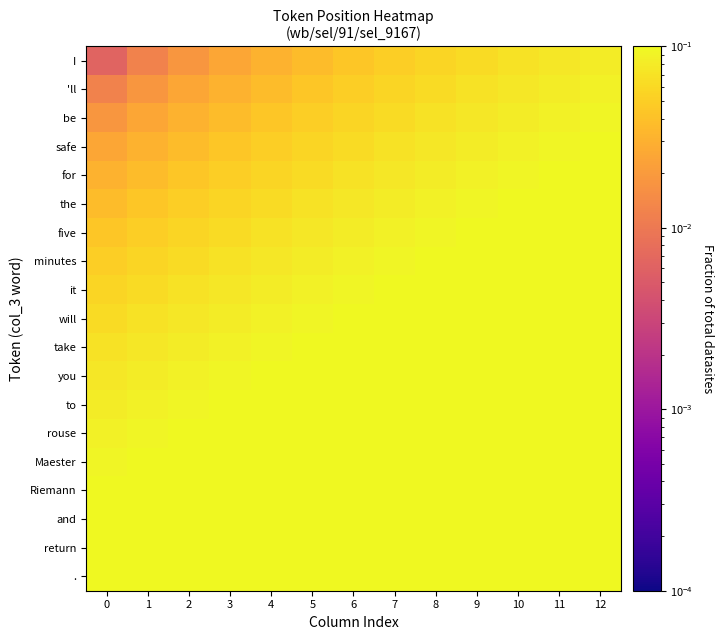

Reading right to left, what are all the values shown in this chart?

row_0: 0.1	0.1	0.1	0.1	0.1	0.1	0.0	0.0	0.0	0.0	0.0	0.0	0.0
row_1: 0.1	0.1	0.1	0.1	0.1	0.1	0.1	0.0	0.0	0.0	0.0	0.0	0.0
row_2: 0.1	0.1	0.1	0.1	0.1	0.1	0.1	0.1	0.0	0.0	0.0	0.0	0.0
row_3: 0.1	0.1	0.1	0.1	0.1	0.1	0.1	0.1	0.1	0.0	0.0	0.0	0.0
row_4: 0.1	0.1	0.1	0.1	0.1	0.1	0.1	0.1	0.1	0.1	0.0	0.0	0.0
row_5: 0.1	0.1	0.1	0.1	0.1	0.1	0.1	0.1	0.1	0.1	0.1	0.0	0.0
row_6: 0.1	0.1	0.1	0.1	0.1	0.1	0.1	0.1	0.1	0.1	0.1	0.1	0.0
row_7: 0.1	0.1	0.1	0.1	0.1	0.1	0.1	0.1	0.1	0.1	0.1	0.1	0.1
row_8: 0.1	0.1	0.1	0.1	0.1	0.1	0.1	0.1	0.1	0.1	0.1	0.1	0.1
row_9: 0.1	0.1	0.1	0.1	0.1	0.1	0.1	0.1	0.1	0.1	0.1	0.1	0.1
row_10: 0.1	0.1	0.1	0.1	0.1	0.1	0.1	0.1	0.1	0.1	0.1	0.1	0.1
row_11: 0.1	0.1	0.1	0.1	0.1	0.1	0.1	0.1	0.1	0.1	0.1	0.1	0.1
row_12: 0.1	0.1	0.1	0.1	0.1	0.1	0.1	0.1	0.1	0.1	0.1	0.1	0.1
row_13: 0.1	0.1	0.1	0.1	0.1	0.1	0.1	0.1	0.1	0.1	0.1	0.1	0.1
row_14: 0.1	0.1	0.1	0.1	0.1	0.1	0.1	0.1	0.1	0.1	0.1	0.1	0.1
row_15: 0.1	0.1	0.1	0.1	0.1	0.1	0.1	0.1	0.1	0.1	0.1	0.1	0.1
row_16: 0.1	0.1	0.1	0.1	0.1	0.1	0.1	0.1	0.1	0.1	0.1	0.1	0.1
row_17: 0.1	0.1	0.1	0.1	0.1	0.1	0.1	0.1	0.1	0.1	0.1	0.1	0.1
row_18: 0.1	0.1	0.1	0.1	0.1	0.1	0.1	0.1	0.1	0.1	0.1	0.1	0.1